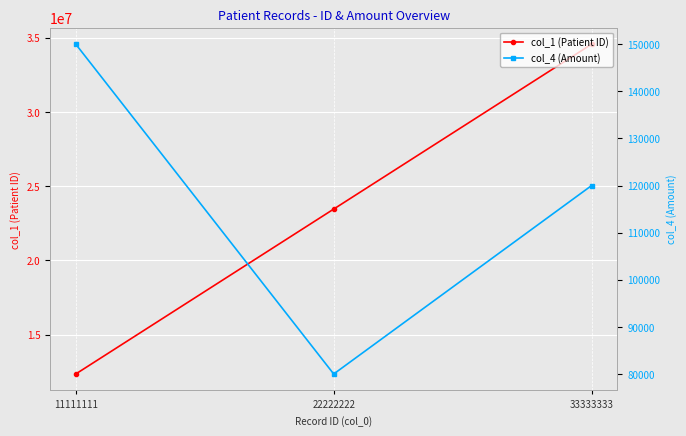

What is the difference between the maximum and second lowest values in the col_4 (Amount) series?

30000